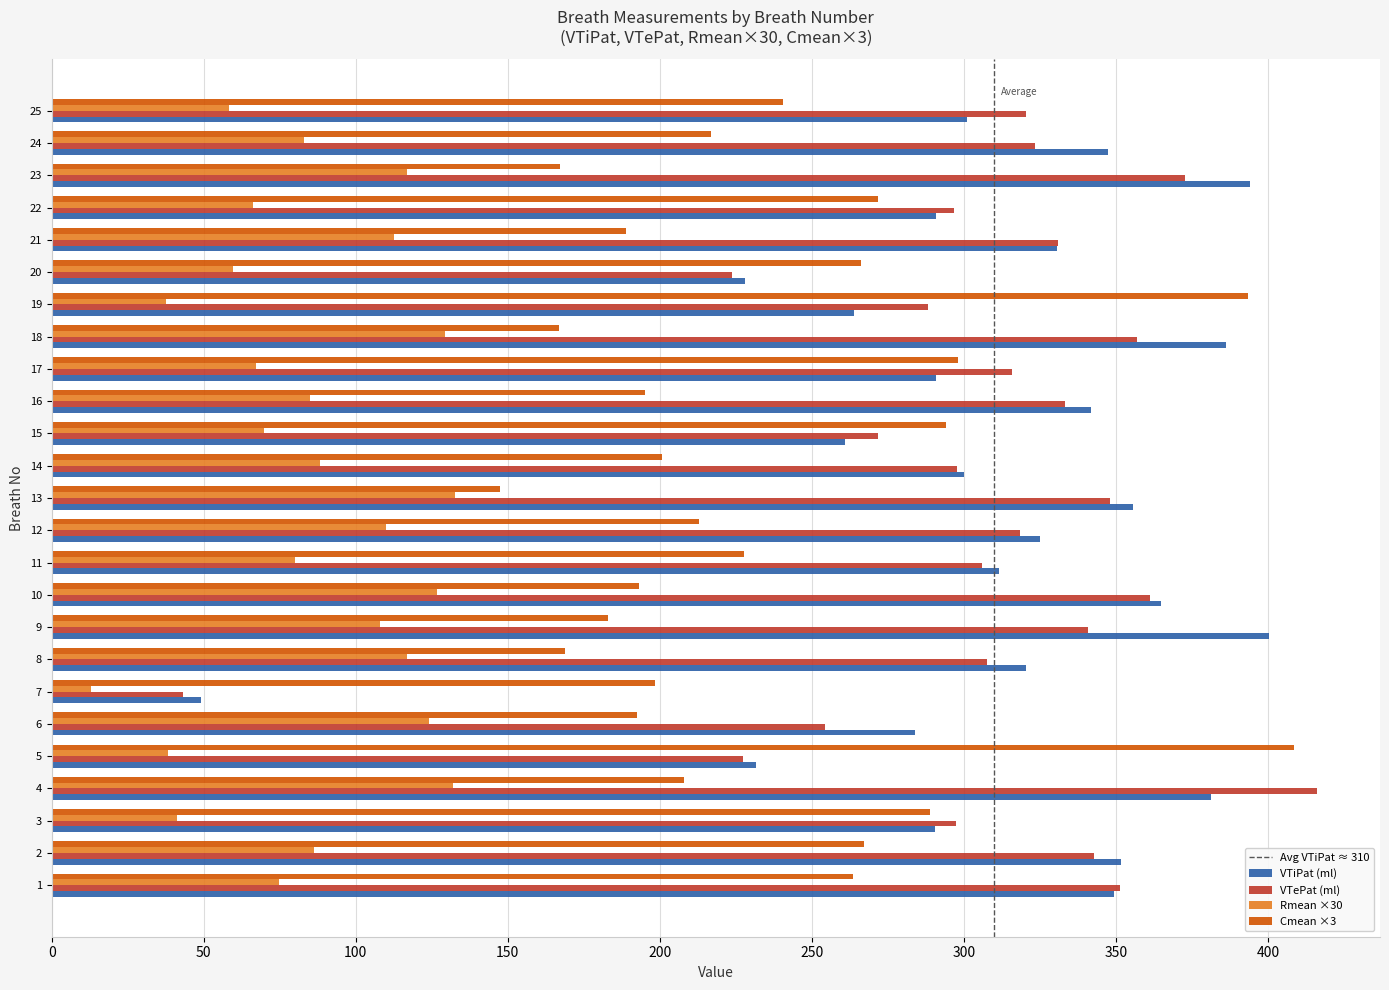

What is the greatest value displayed?

416.1